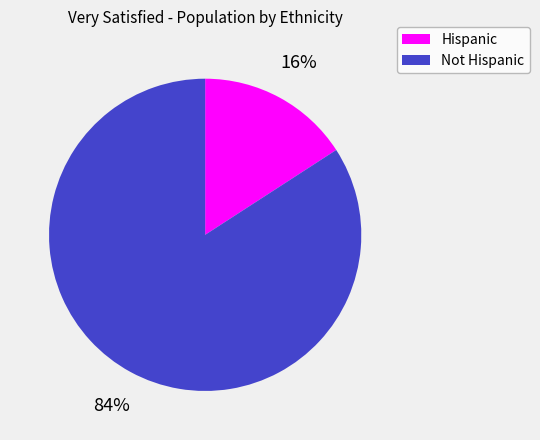

Rank the categories by value from lowest to highest.

Hispanic, Not Hispanic